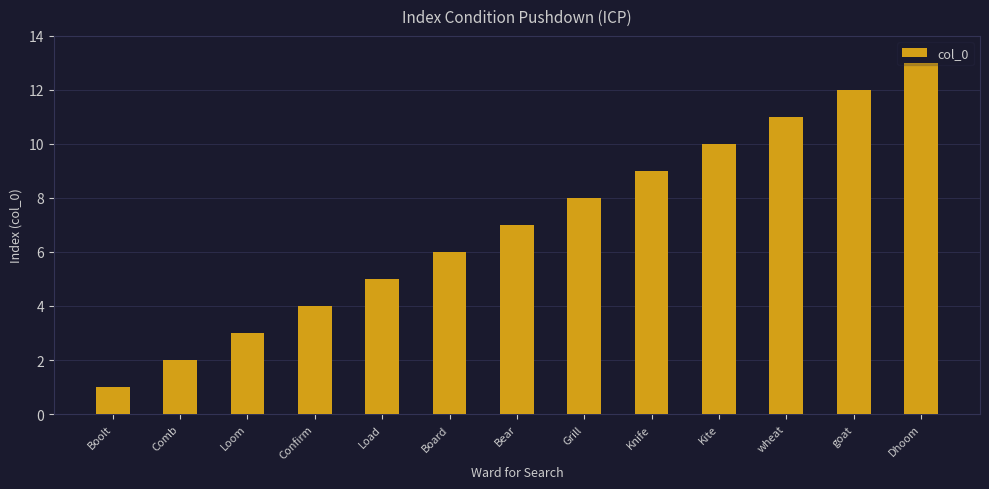

What is the change in value from Boolt to Load?

+4